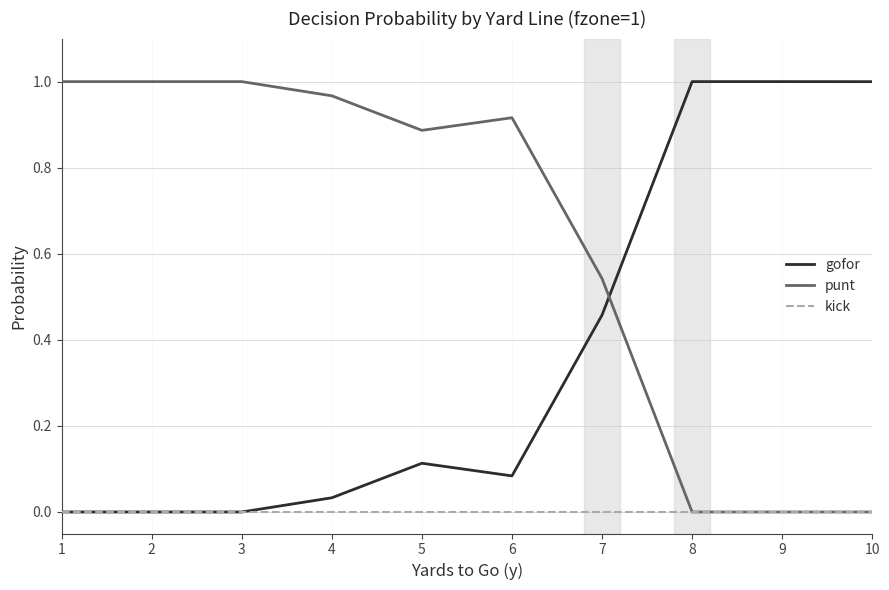

Is it true that gofor equals 1.8 at 10?

False